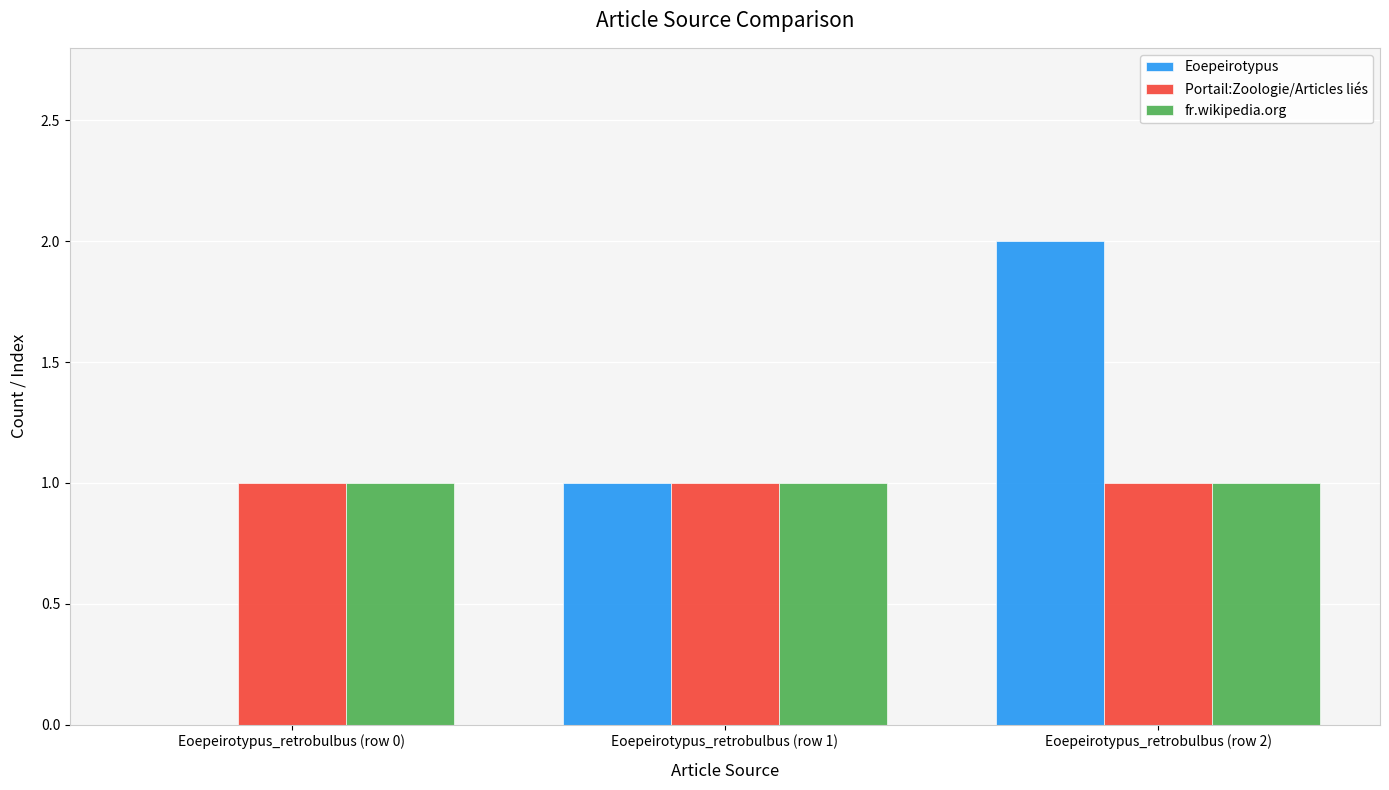

What is the sum of all fr.wikipedia.org values?

3